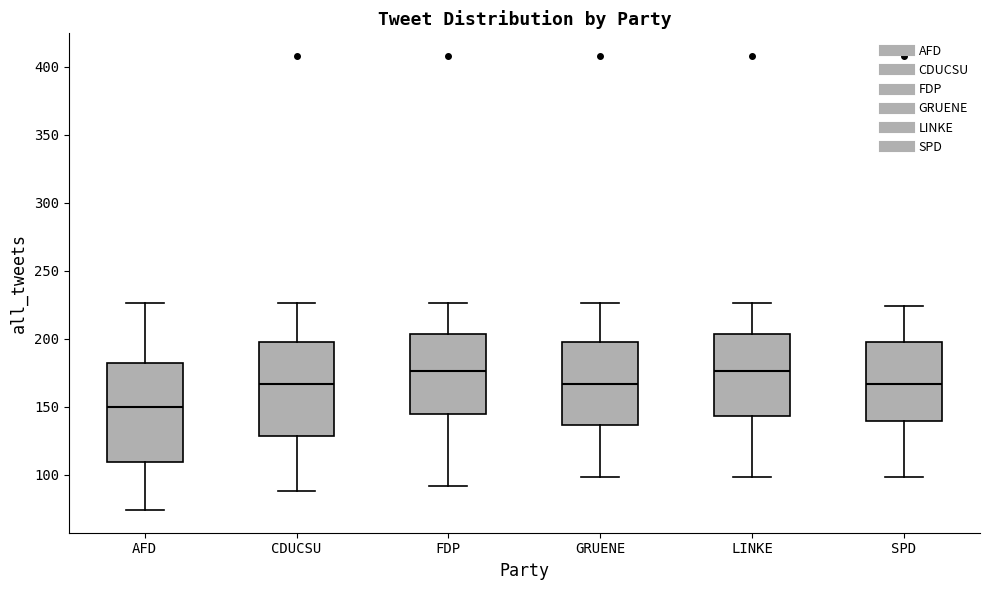

Where is the upper edge of the box for LINKE on the y-axis? The values are not printed on the chart, so give them approximately, as read against the axis.

205